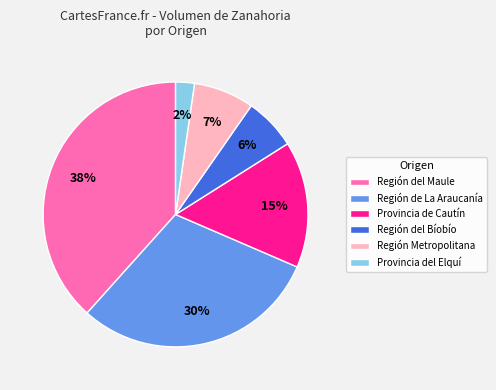

Count the number of slices in the pie.

6